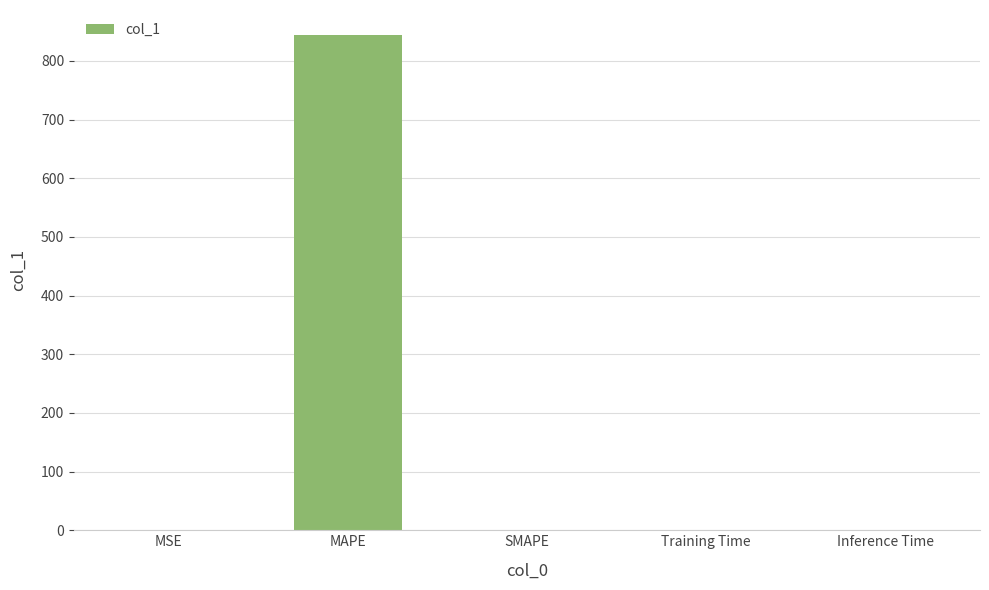

Are the bars horizontal?

No